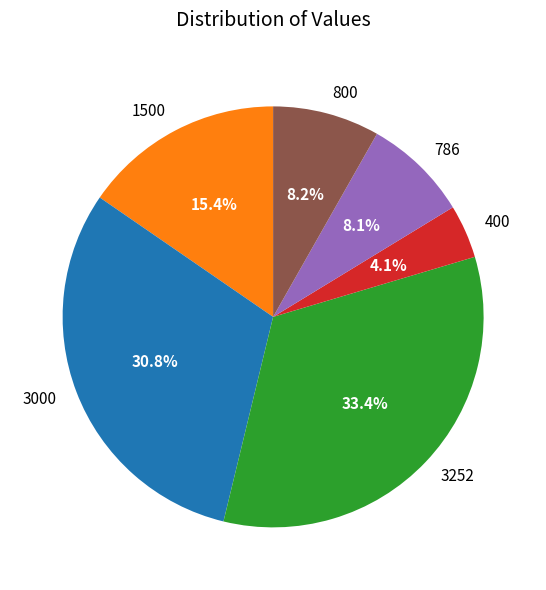

How many segments does this pie chart have?

6